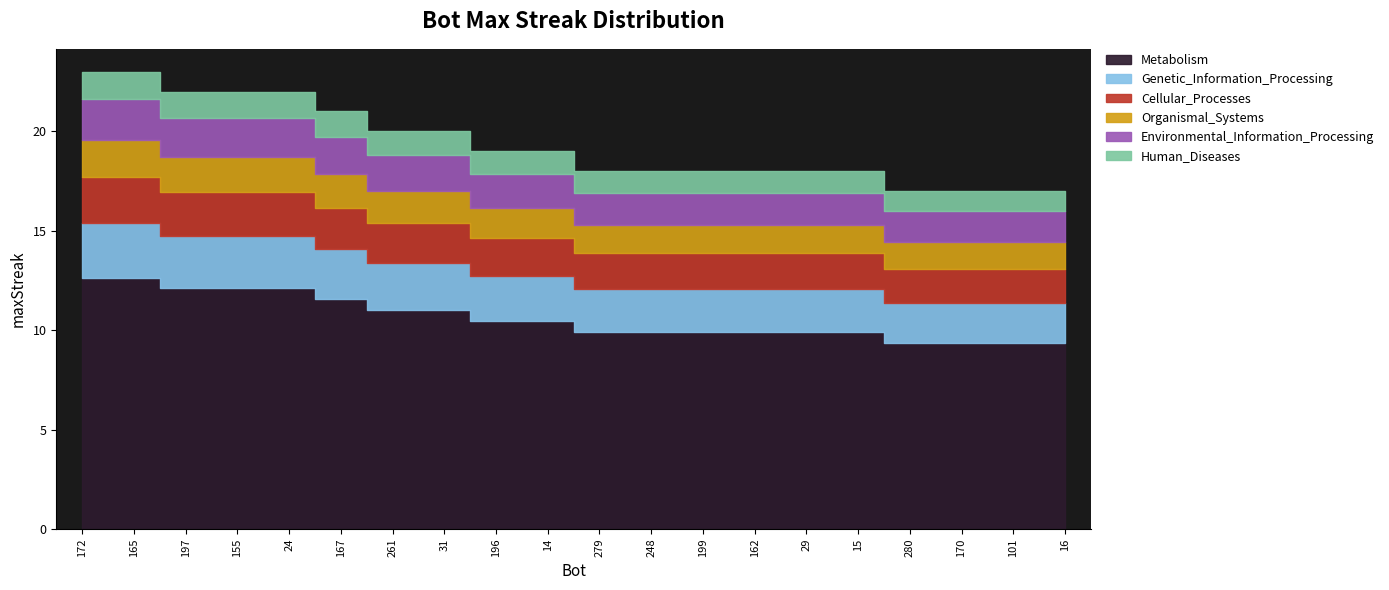

Rank the categories by value from lowest to highest.

280, 170, 101, 16, 279, 248, 199, 162, 29, 15, 196, 14, 261, 31, 167, 197, 155, 24, 172, 165